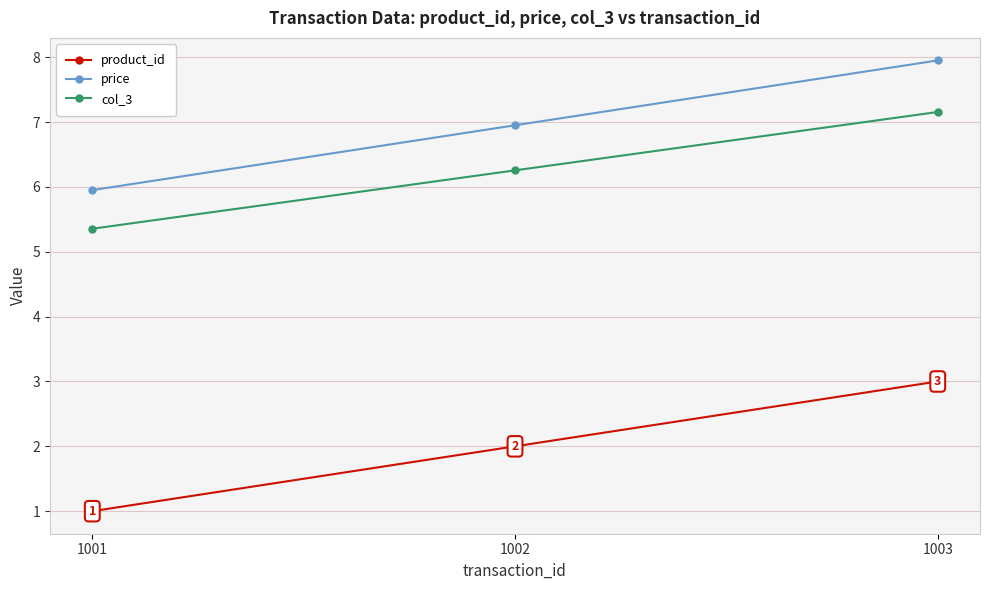

What is the total value across all series at 1001?

12.3